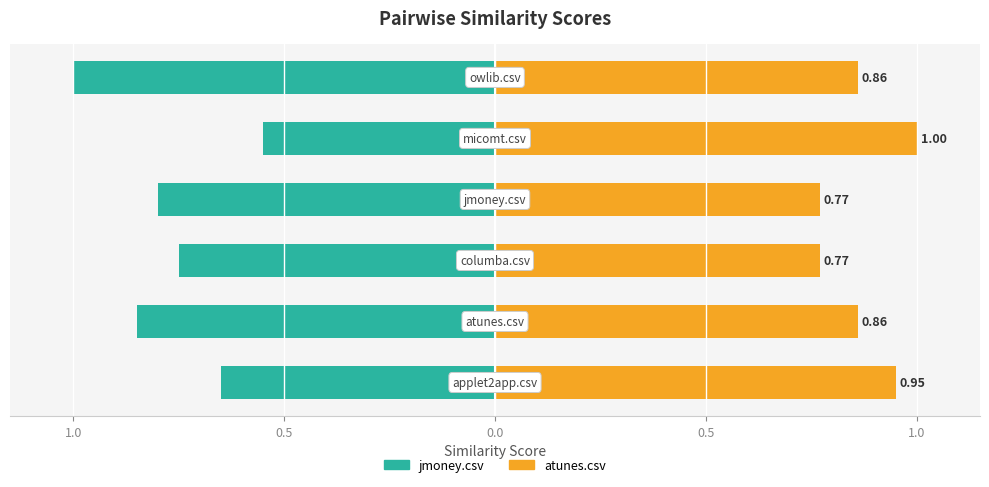

At how many categories does at least one series exceed 0?

6